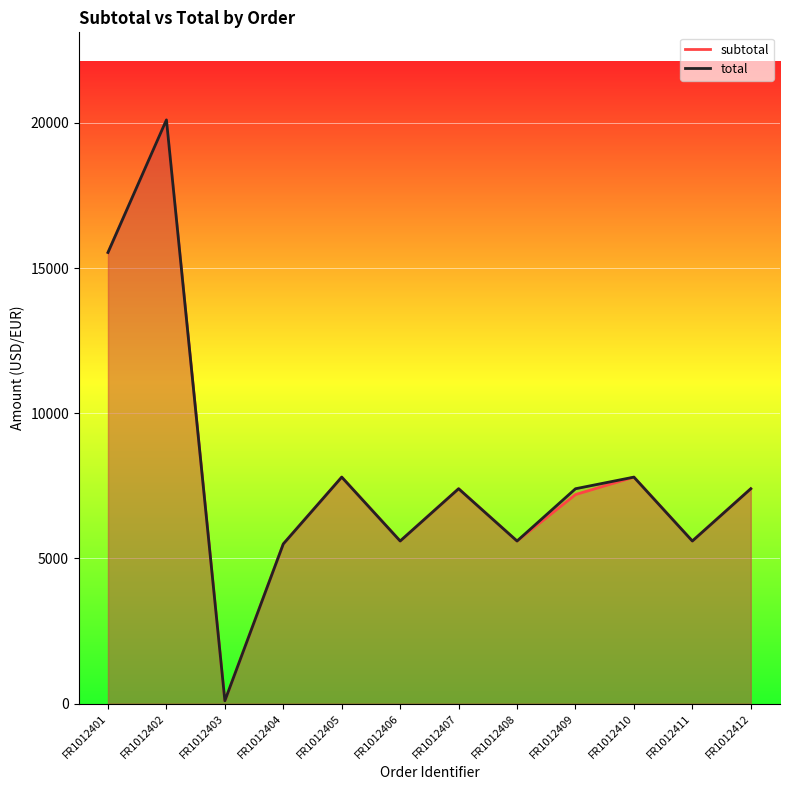

Which category has the highest value across all series?

FR1012402